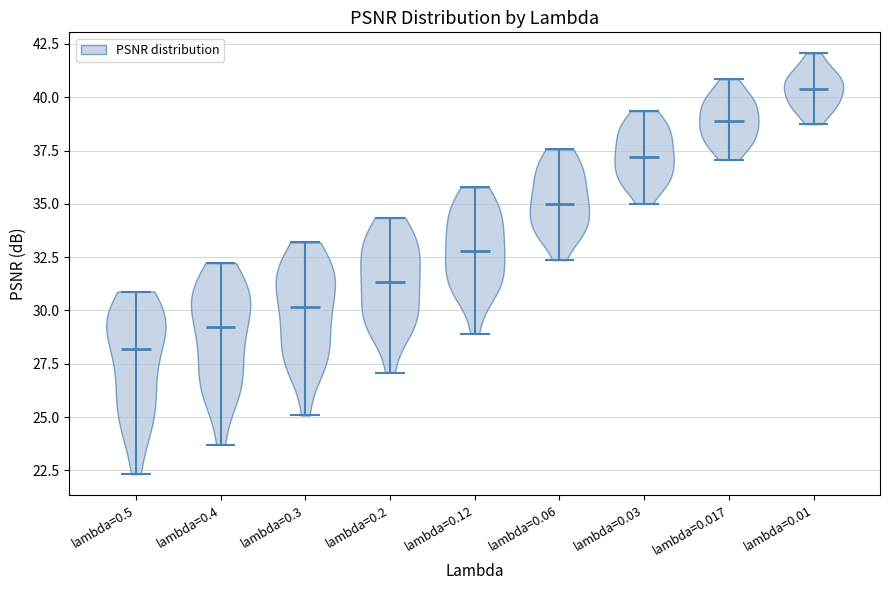

Which violin has the highest median line?

lambda=0.01